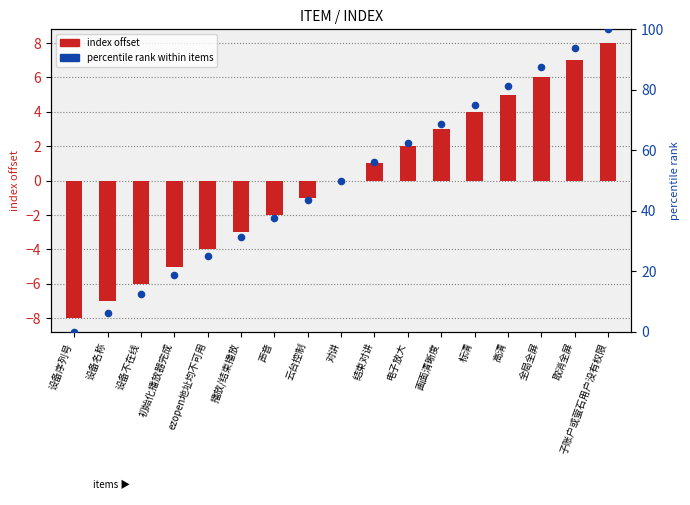

At how many categories does at least one series exceed 27?

12